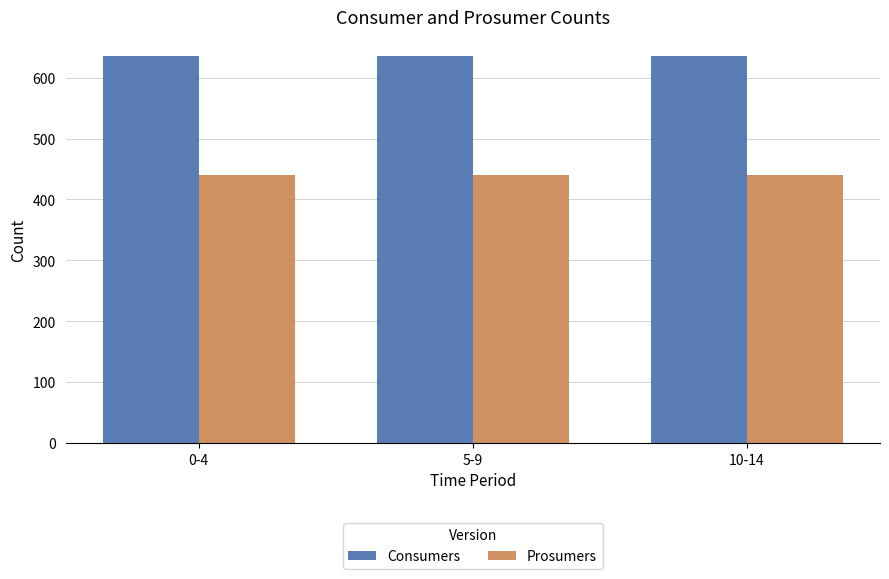

Is the value of Consumers at 0-4 greater than the value of Prosumers at 5-9?

Yes